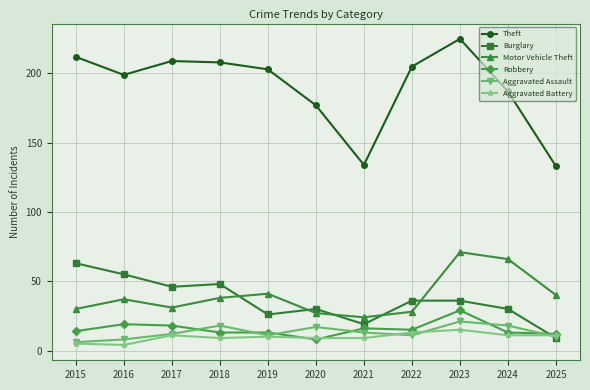

At which category does Aggravated Battery reach its first local peak?

2017